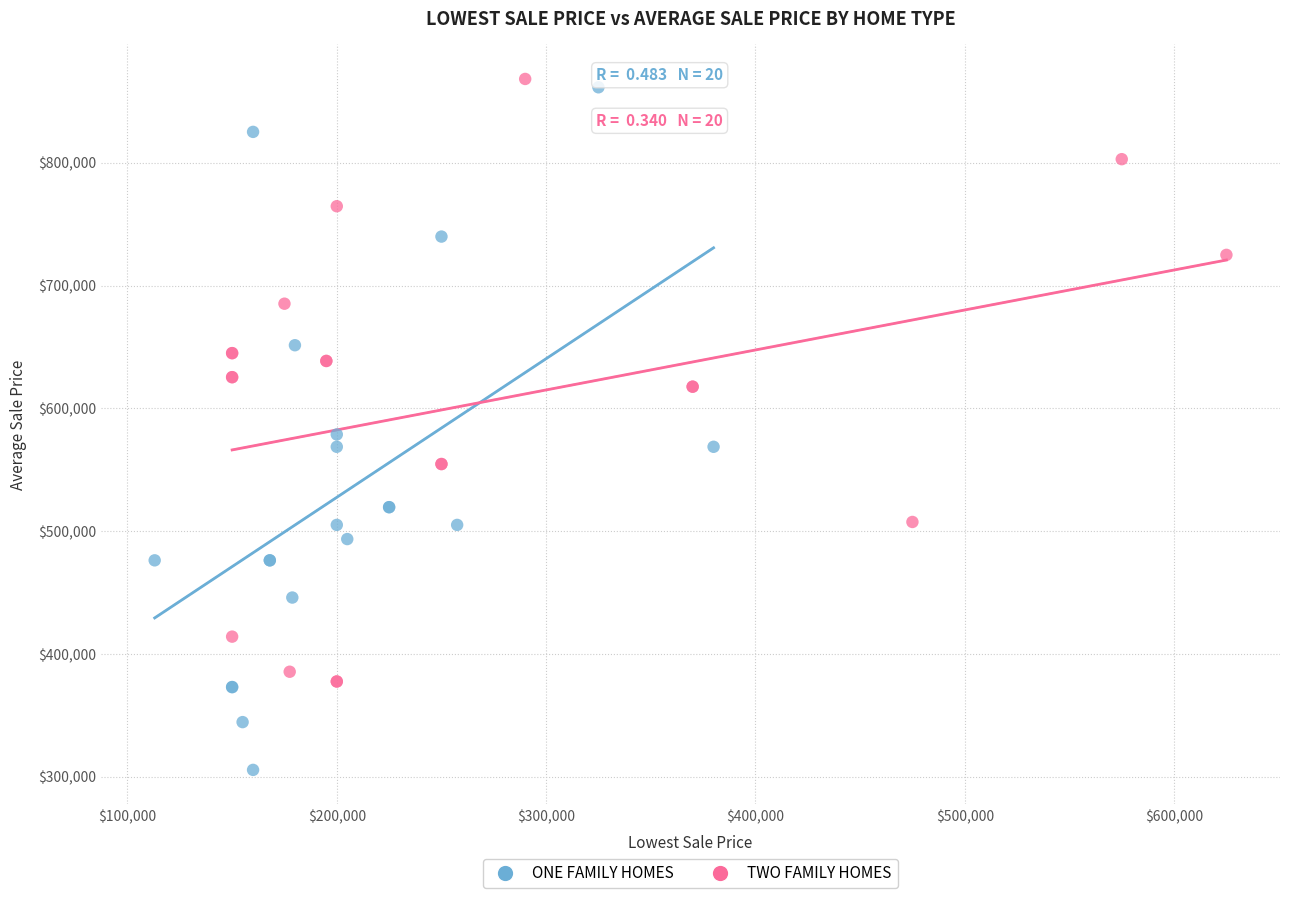

Which series reaches the minimum Y coordinate?

ONE FAMILY HOMES